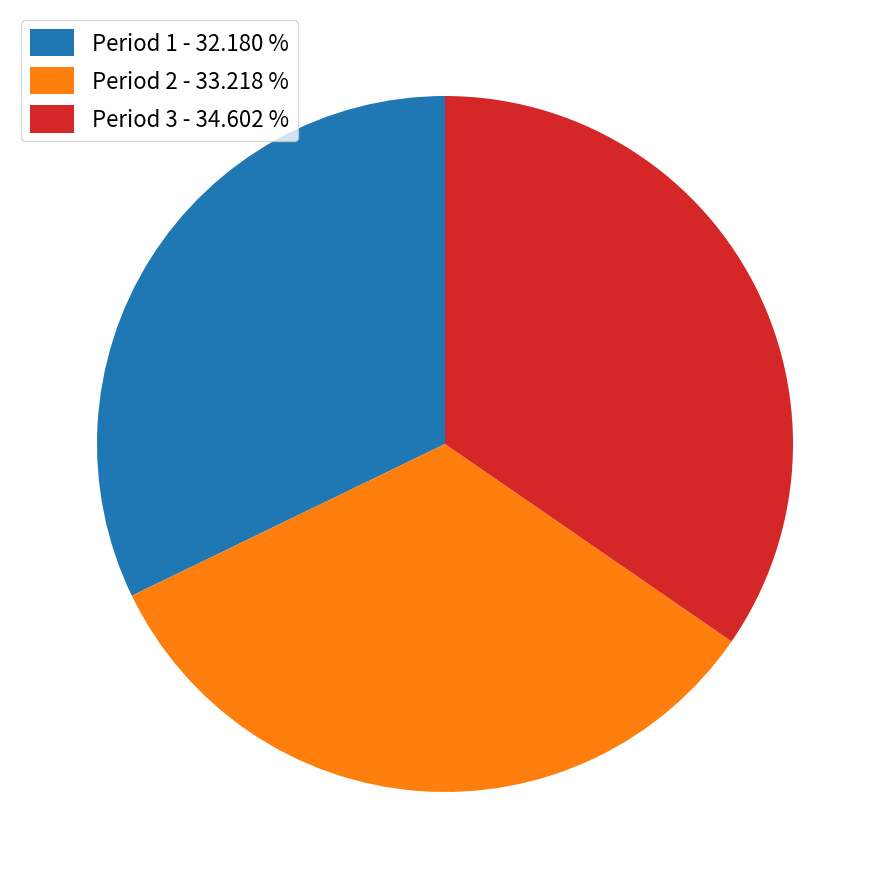

Does any single category account for the majority?

No